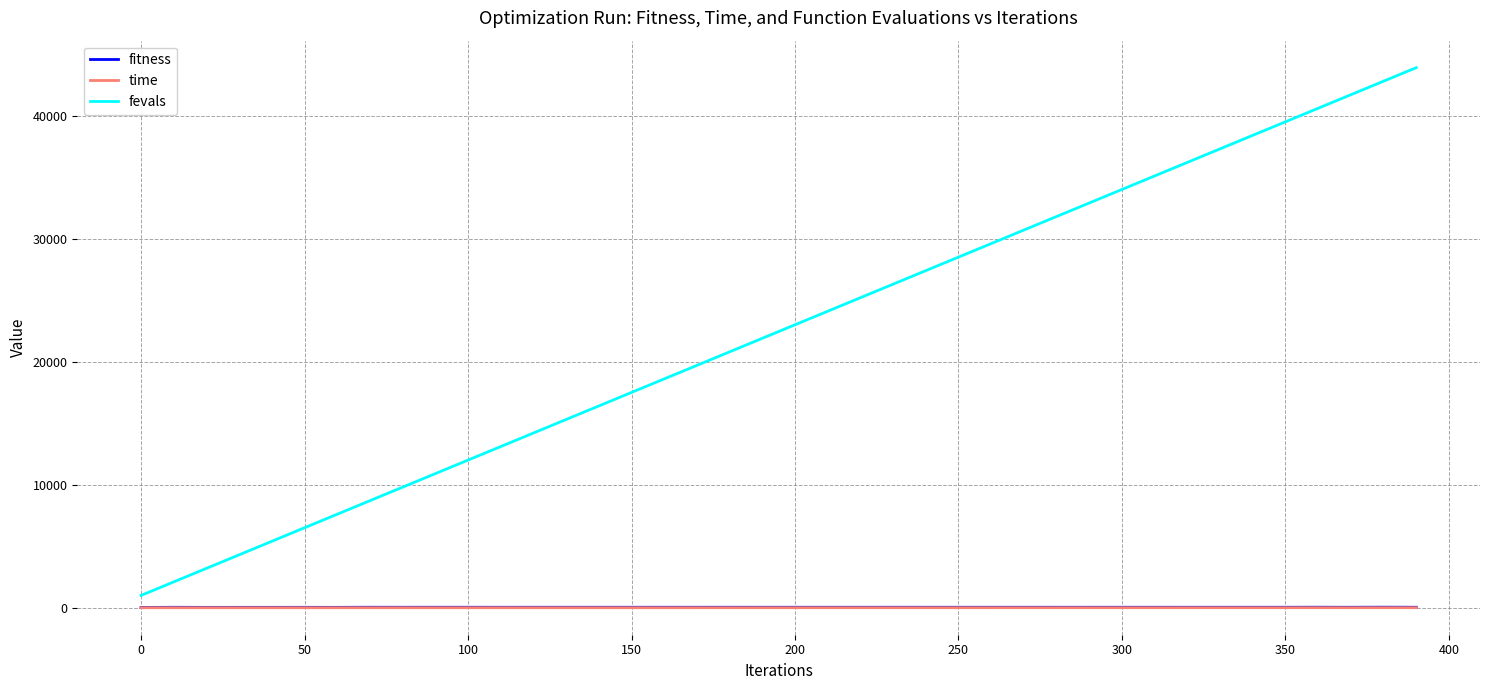

Which series has the widest spread of values?

fevals